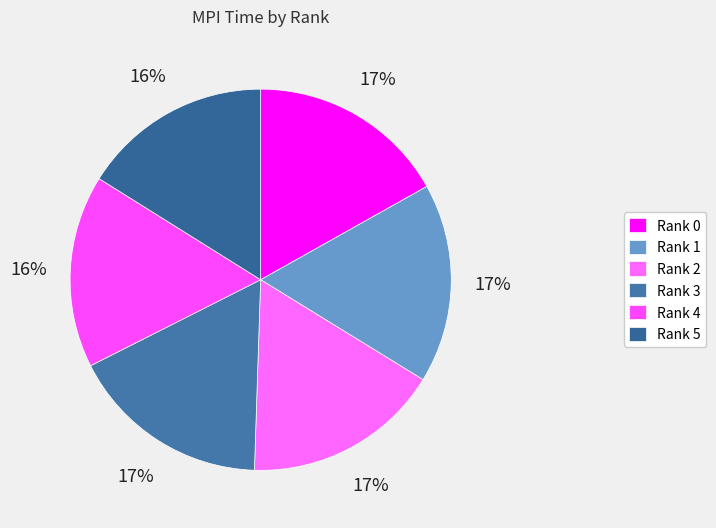

How many slices are in this pie chart?

6